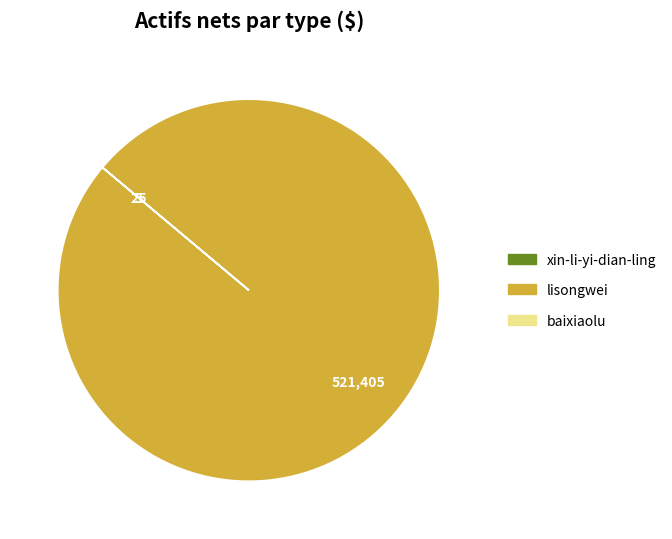

The lisongwei slice represents 92% of the pie. True or false?

False